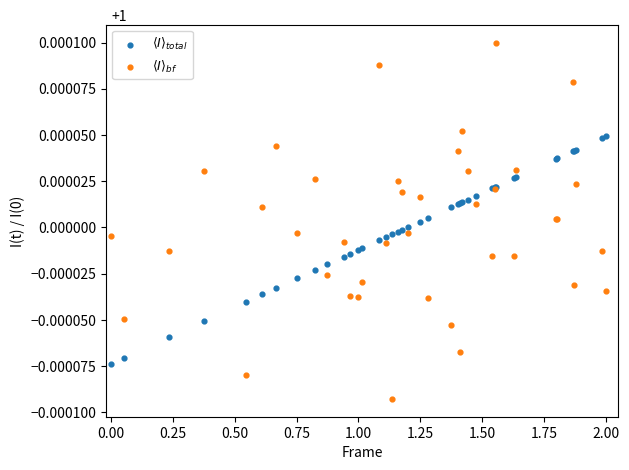

Which series reaches the maximum Y coordinate?

$\langle I \rangle_{bf}$